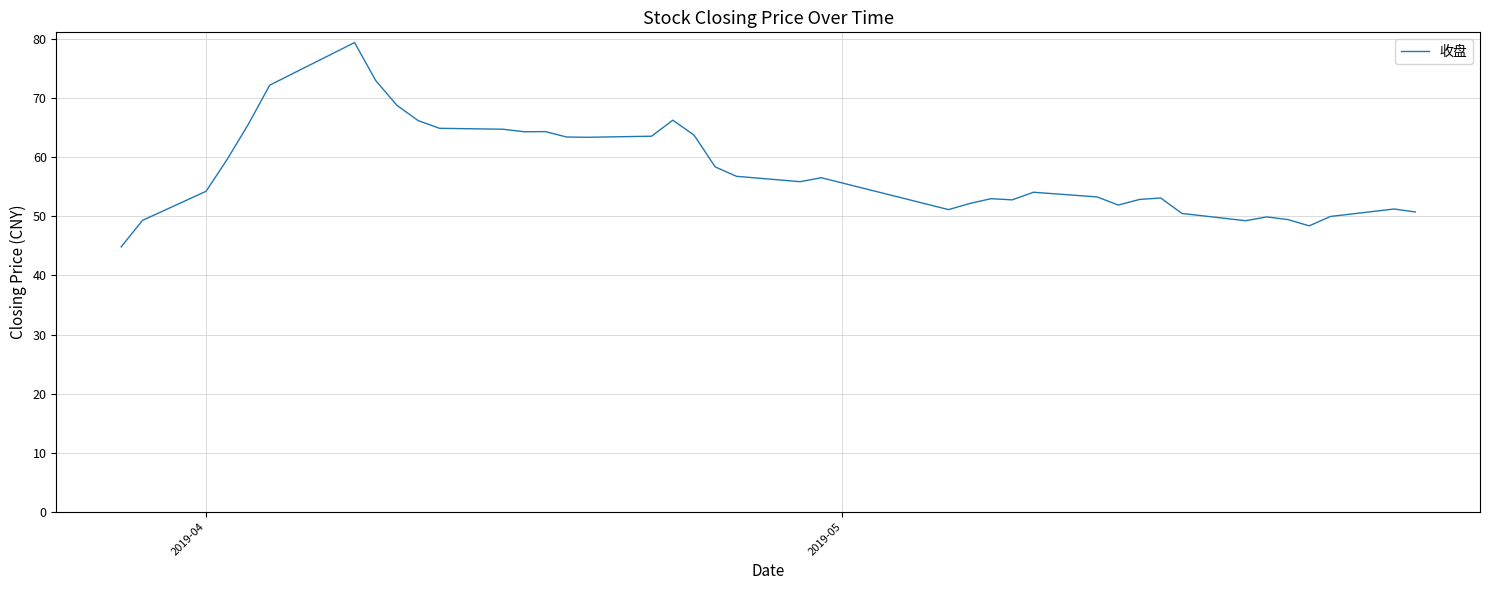

What is the maximum value shown in the chart?

79.4